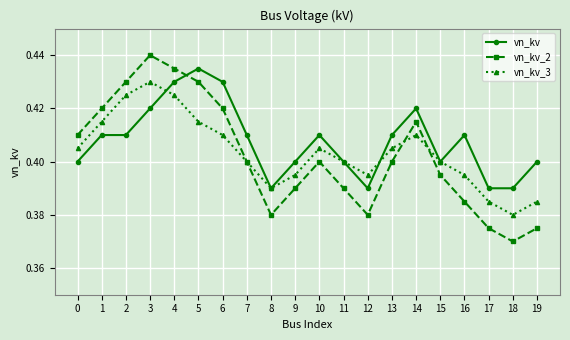

Which category has the highest value in the vn_kv series?

5